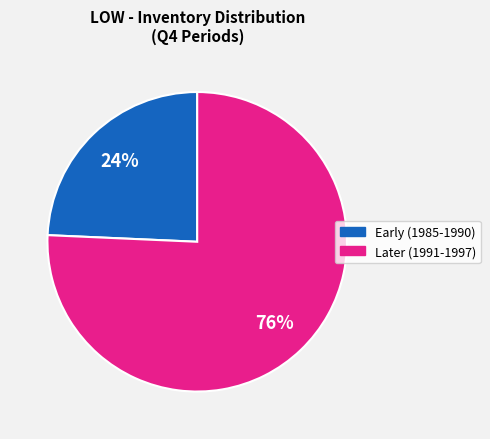

To the nearest percent, what is the average slice percentage?

50%